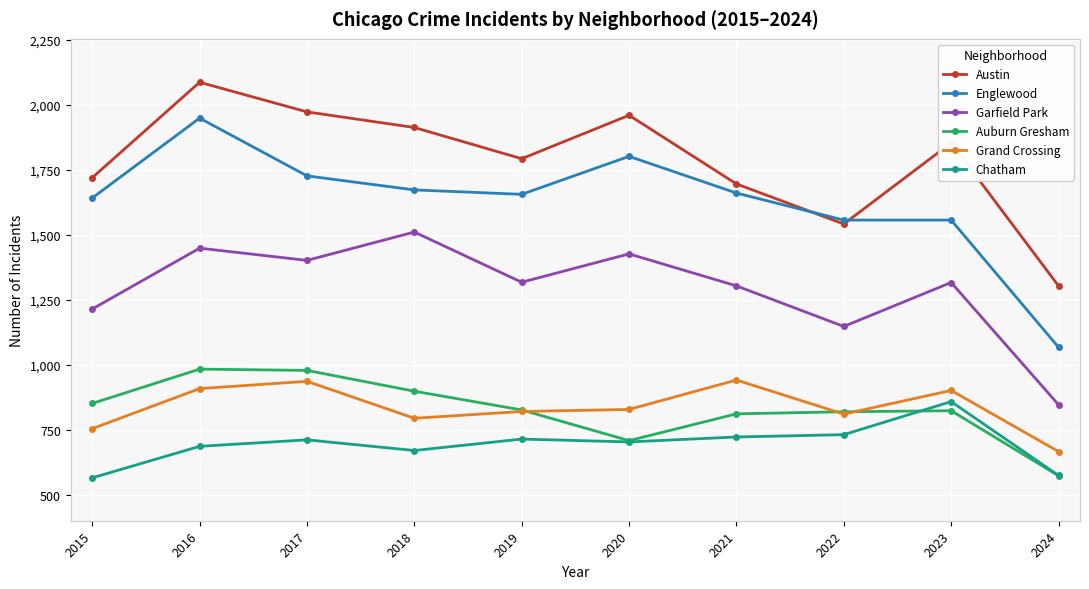

True or false: Englewood and Auburn Gresham intersect in this chart.

False